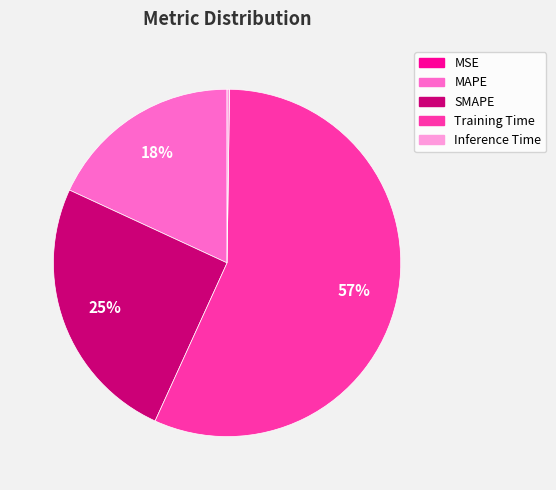

Which has a higher value, MAPE or Training Time?

Training Time